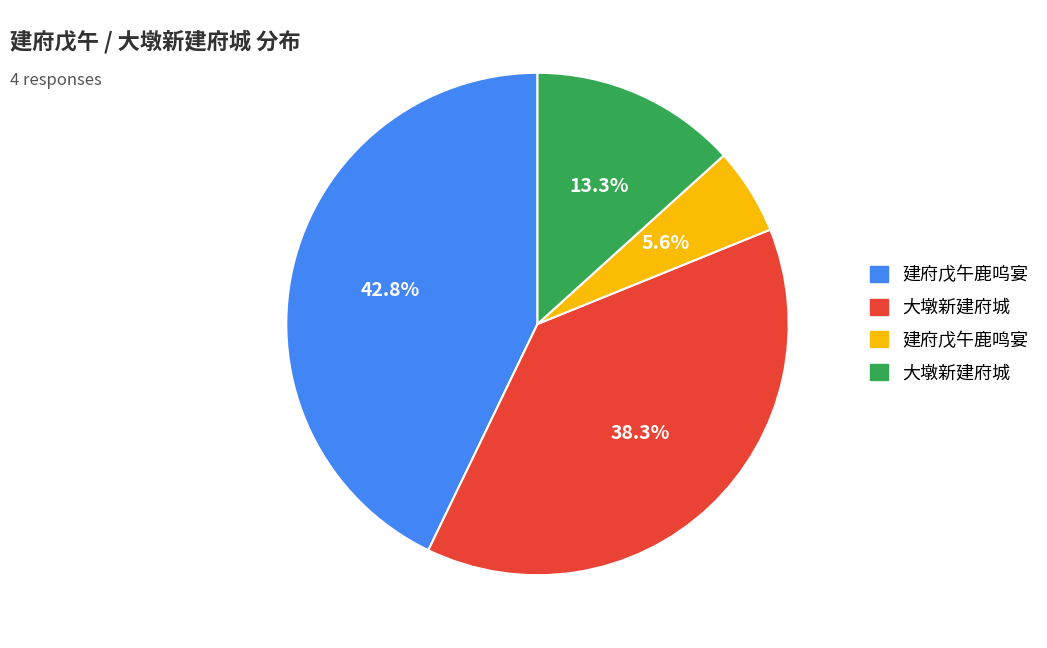

Is there a majority slice in this chart?

No